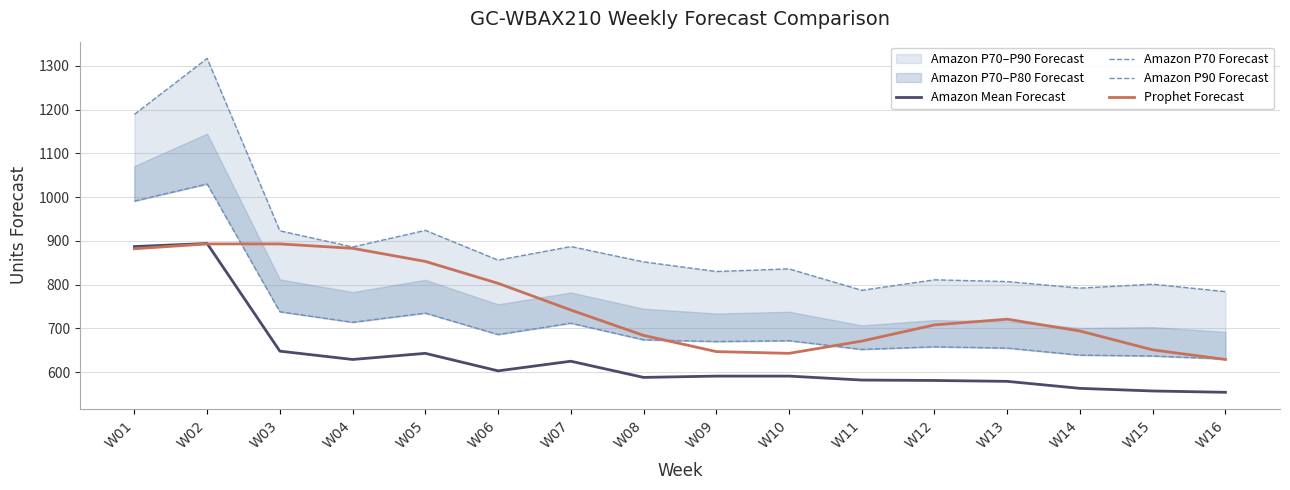

What are all the series names shown in the legend?

Amazon Mean Forecast, Amazon P70 Forecast, Amazon P90 Forecast, Prophet Forecast